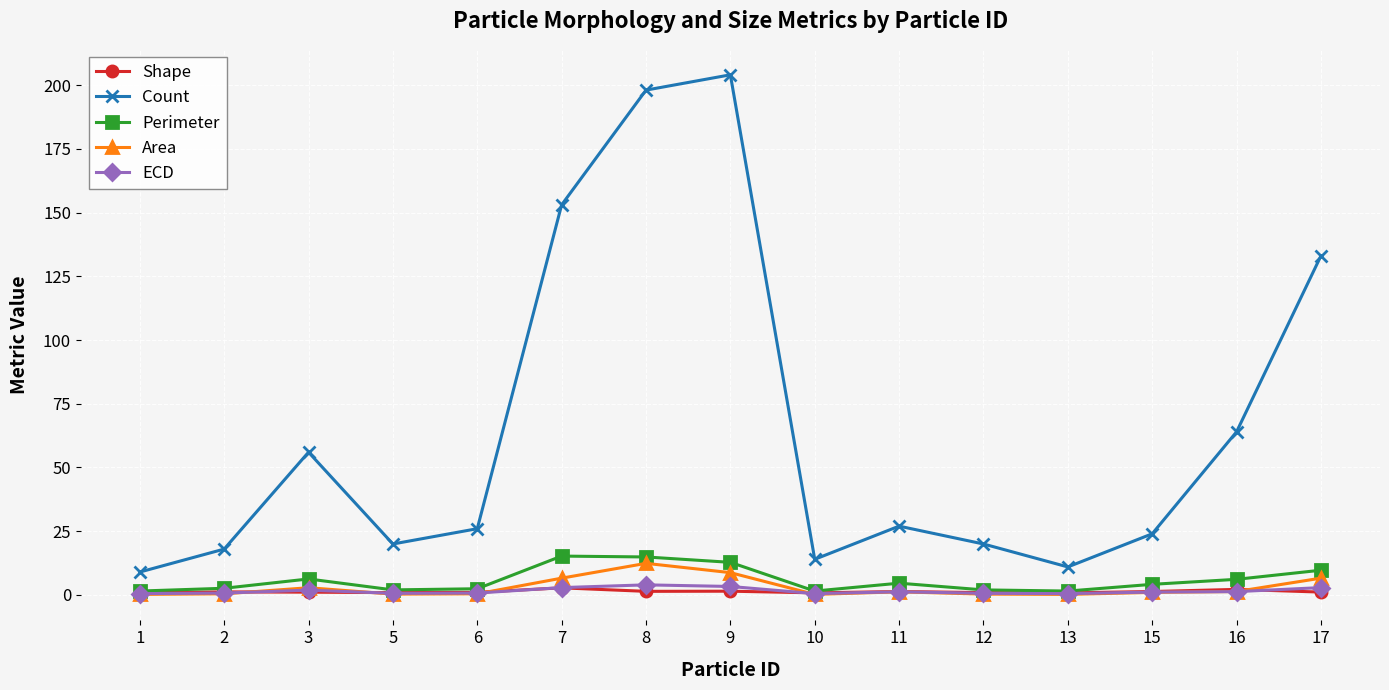

What is the maximum value shown in the chart?

204.0